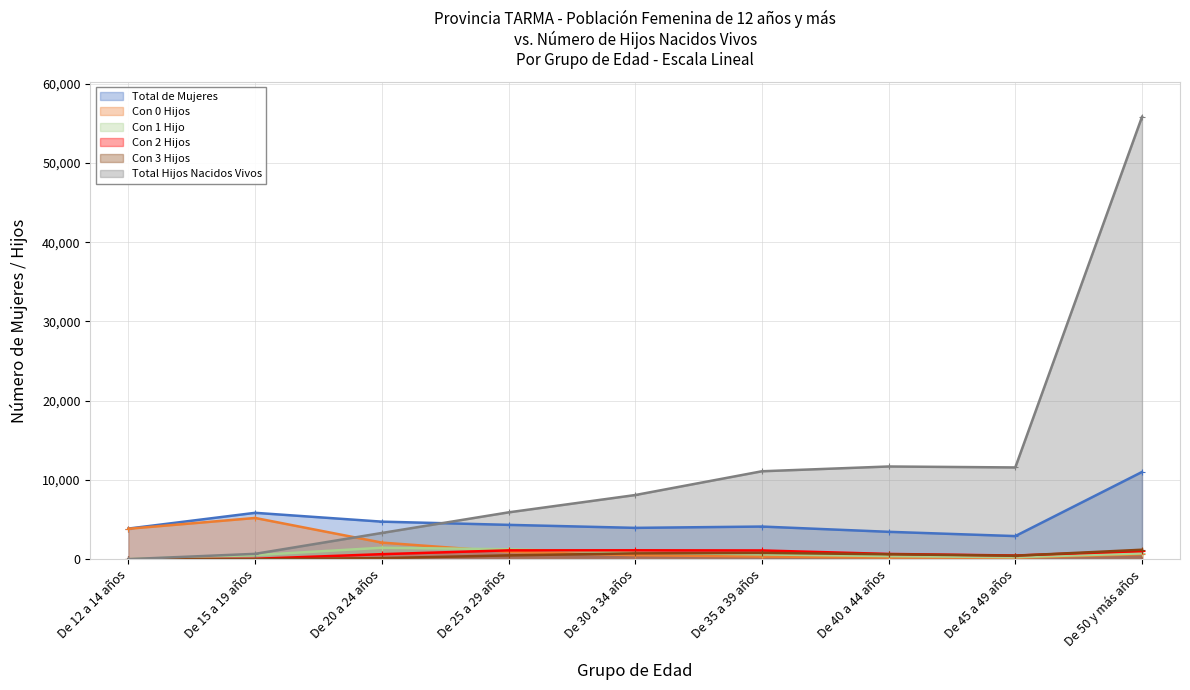

What is the sum of the Total Hijos Nacidos Vivos values at De 12 a 14 años and De 35 a 39 años?

11114